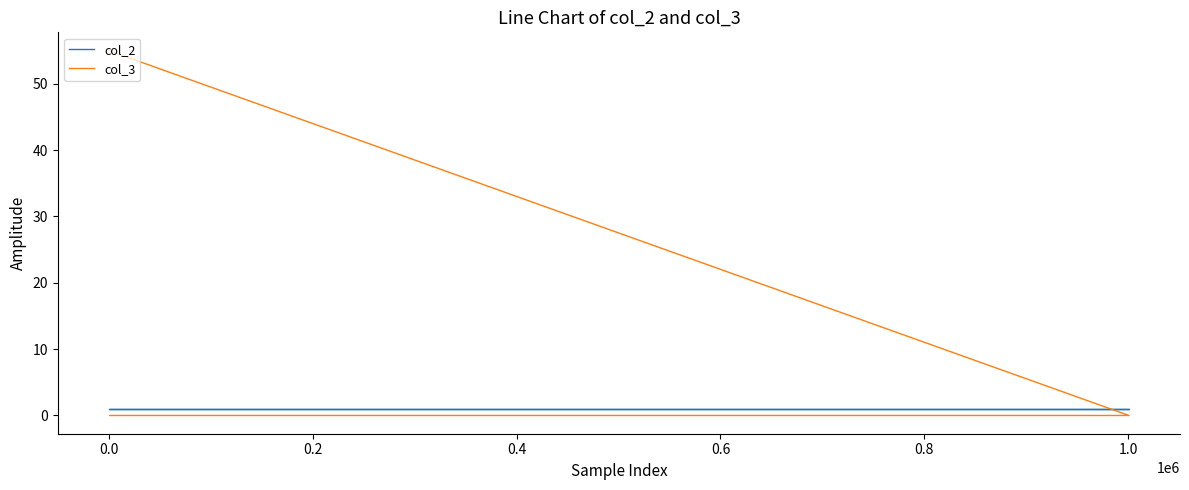

What is the total value across all series at 0.0?

1